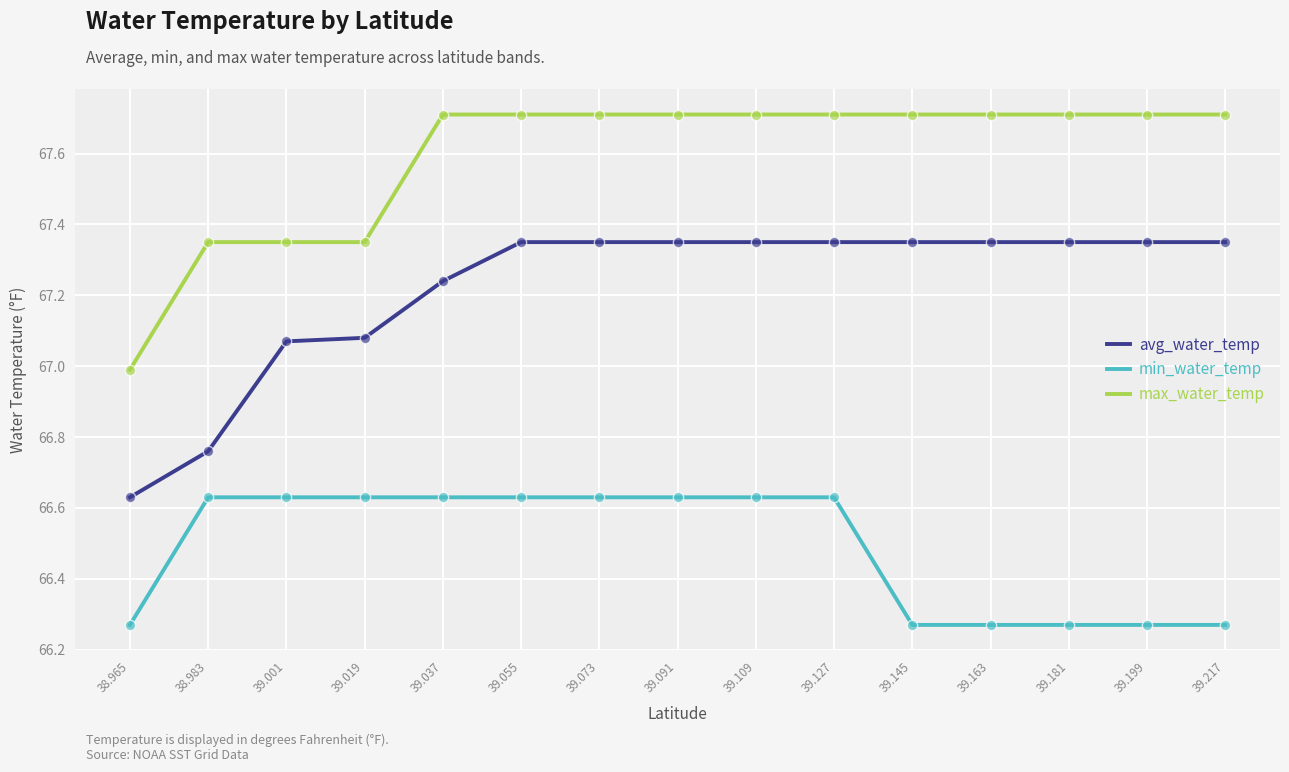

Is the value of max_water_temp at 38.983 greater than the value of min_water_temp at 39.037?

Yes